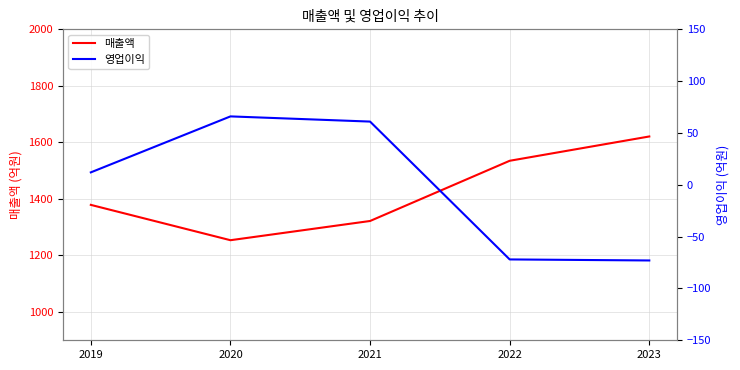

True or false: 매출액 has more than 2 interior local peaks.

False